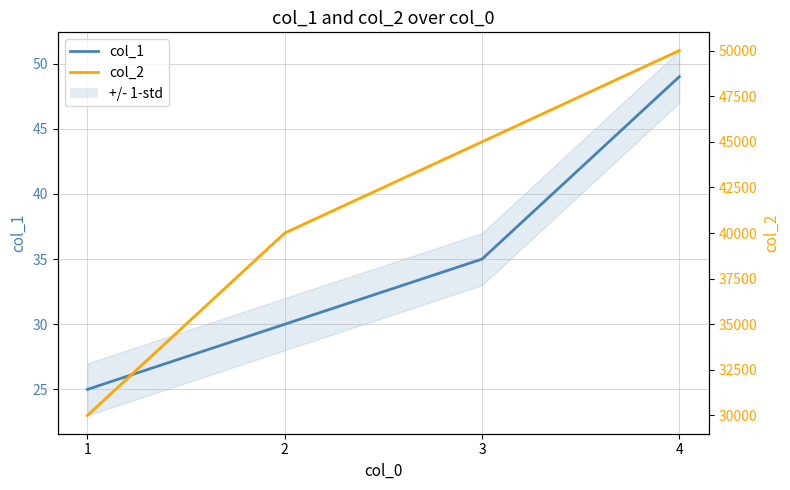

True or false: col_1 and col_2 intersect in this chart.

False